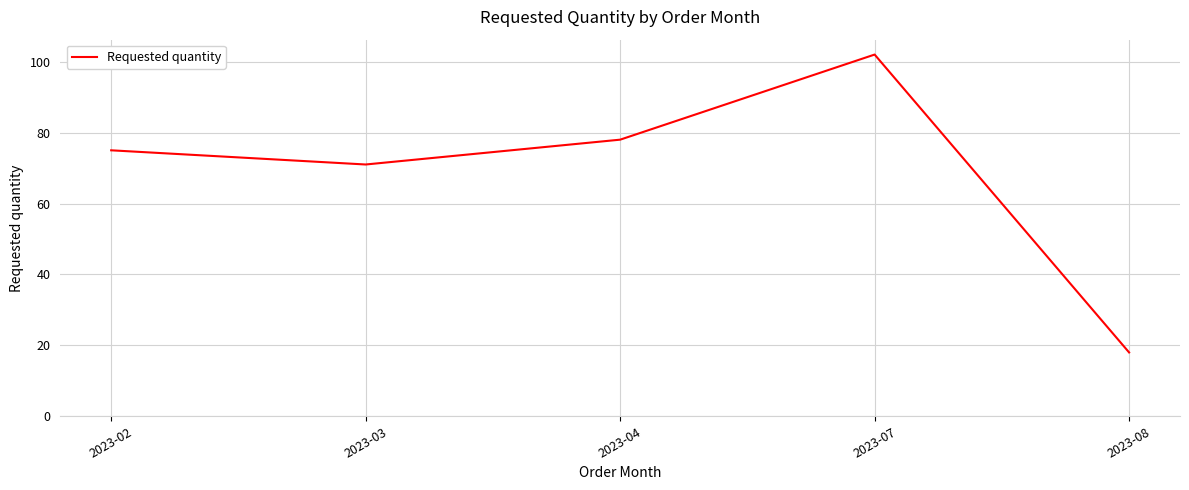

Rank the categories by value from highest to lowest.

2023-07, 2023-04, 2023-02, 2023-03, 2023-08